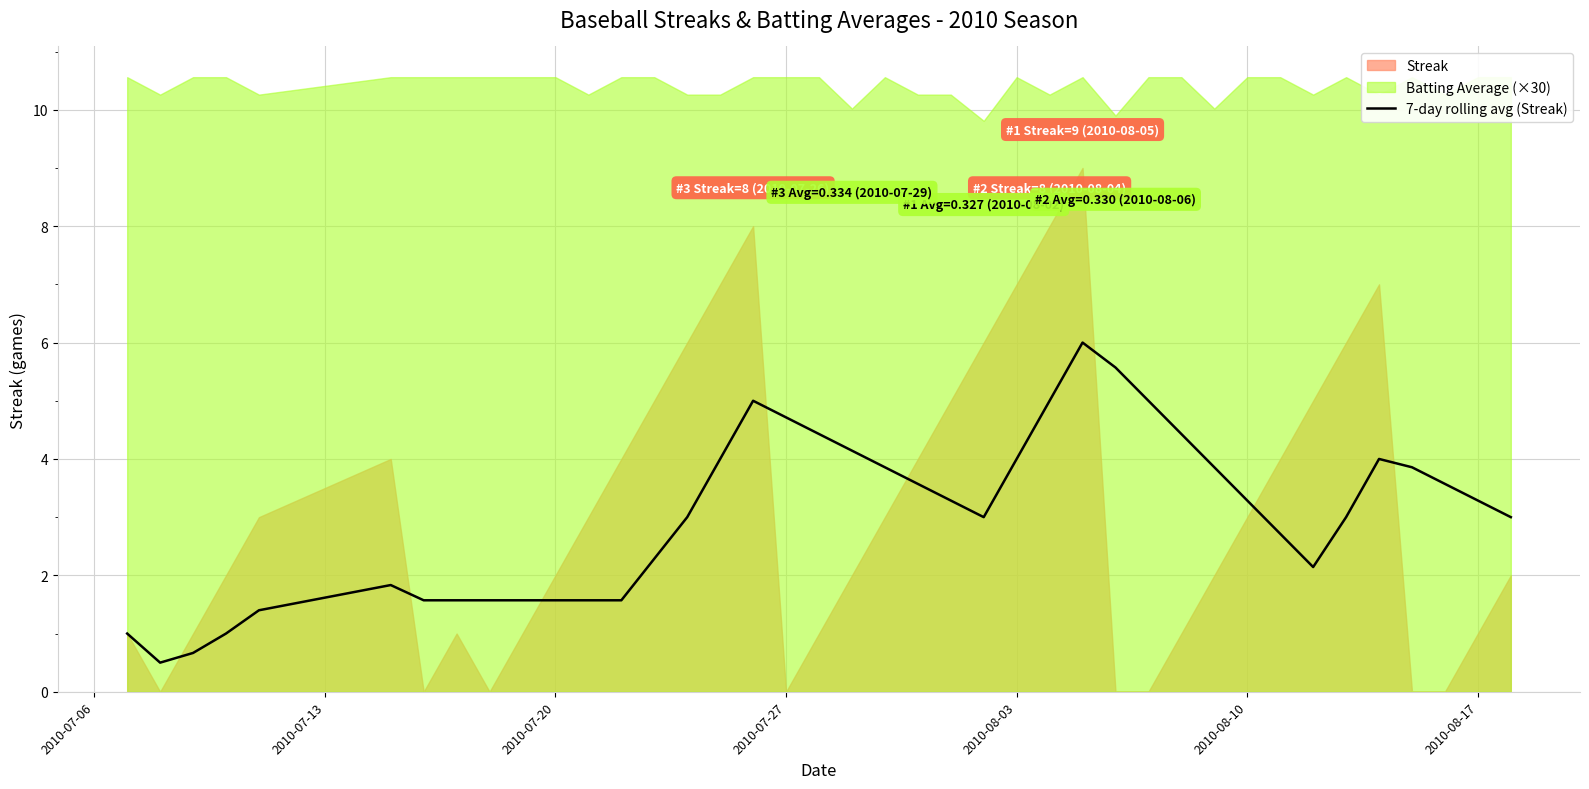

What is the minimum value for 7-day rolling avg (Streak)?

0.5